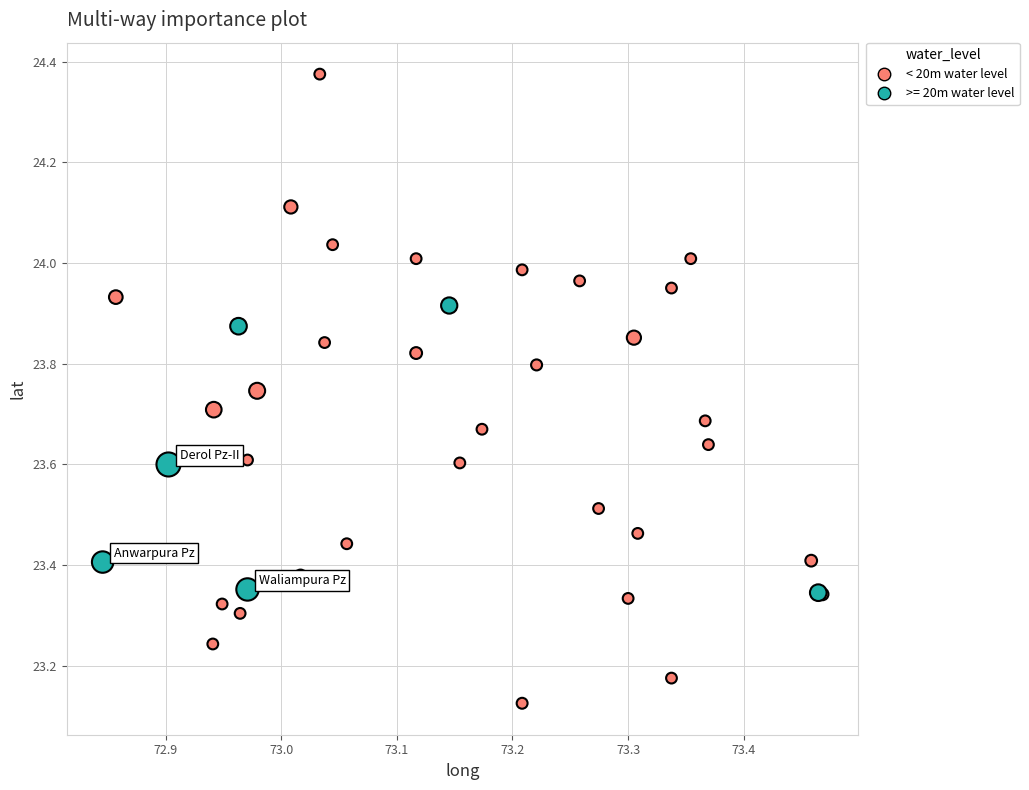

Which series reaches the maximum Y coordinate?

< 20m water level